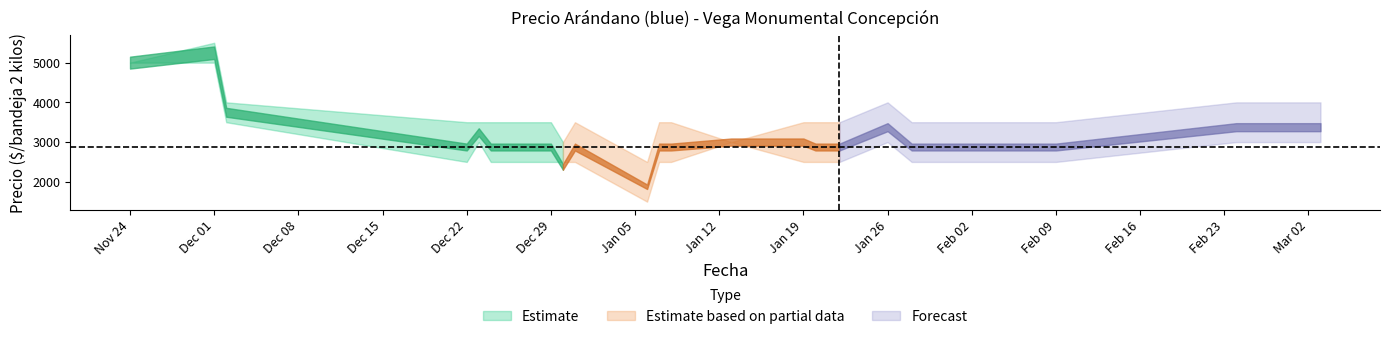

Reading left to right, what are all the values shown in this chart?

Precio minimo: 5000	5000	3500	2500	3000	2500	2500	2500	2500	1500	2500	2500	3000	2500	2500	2500	3000	2500	2500	2500	2500	3000	3000
Precio promedio ponderado: 5000	5250	3750	2875	3250	2875	2875	2375	2875	1875	2875	2875	3000	3000	2875	2875	3375	2875	2875	2875	2875	3375	3375
Precio maximo: 5000	5500	4000	3500	3500	3500	3500	3000	3500	2500	3500	3500	3000	3500	3500	3500	4000	3500	3500	3500	3500	4000	4000